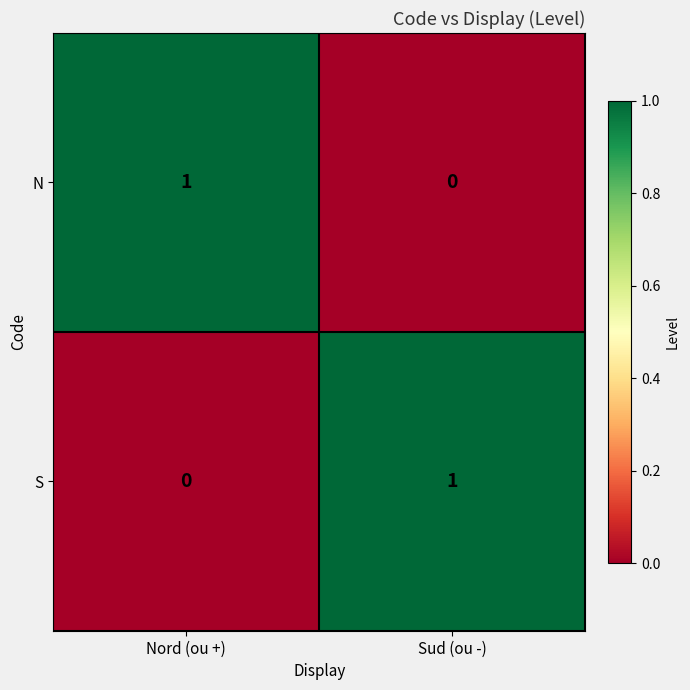

The value of N at Sud (ou -) is 0. True or false?

True